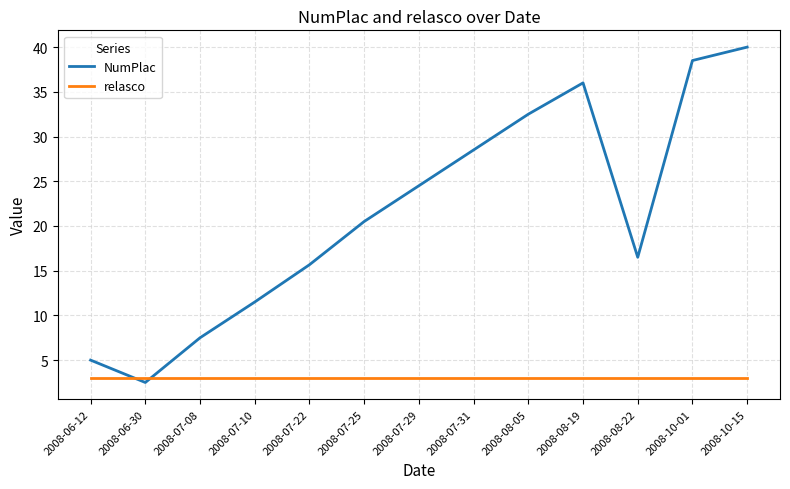

Between 2008-07-31 and 2008-10-15, which series saw the biggest shift?

NumPlac